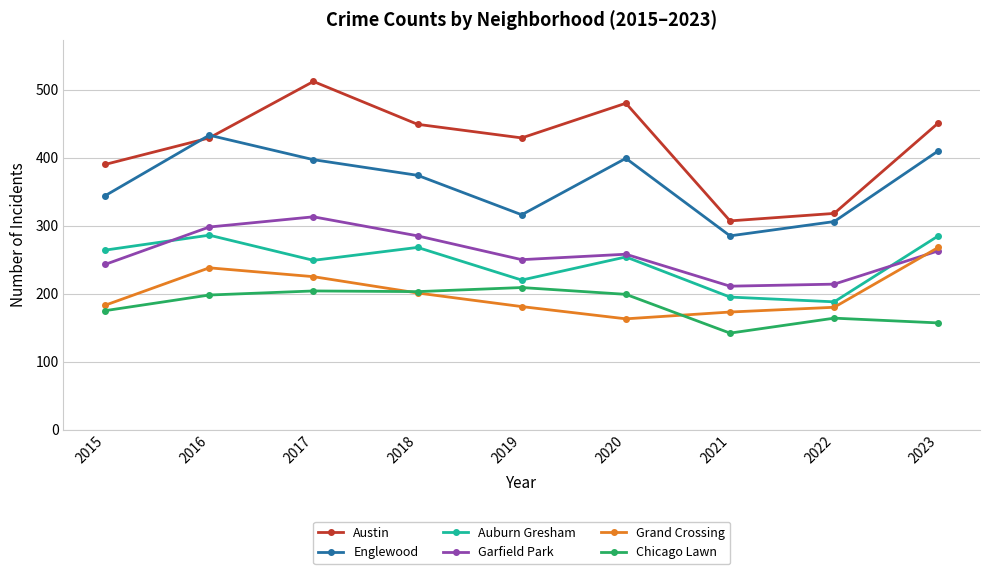

What is the spread (max minus min) of values at 2017?

308